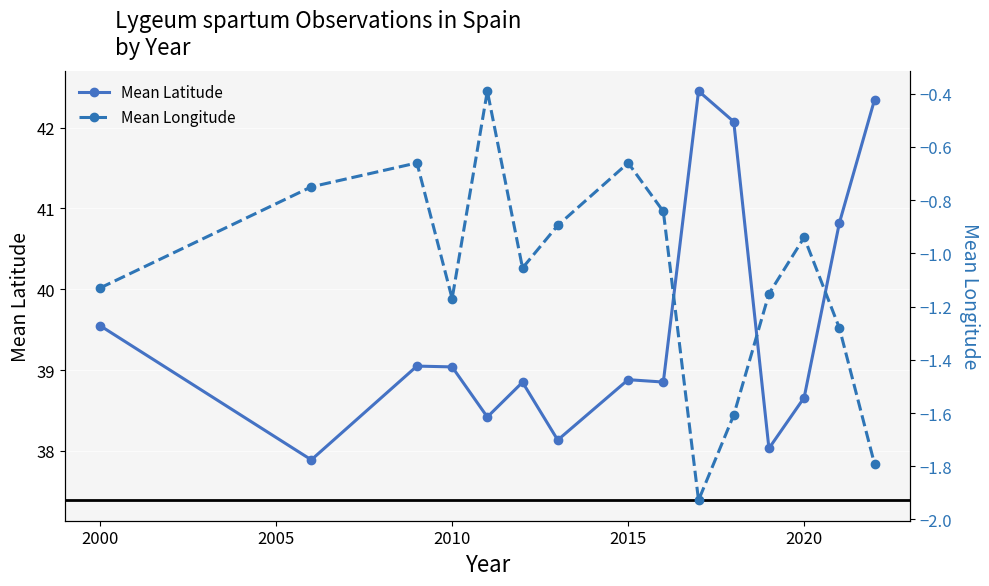

Reading right to left, what are all the values shown in this chart?

Mean Latitude: 42.3	40.8	38.7	38.0	42.1	42.5	38.9	38.9	38.1	38.9	38.4	39.0	39.0	37.9	39.5
Mean Longitude: -1.8	-1.3	-0.9	-1.2	-1.6	-1.9	-0.8	-0.7	-0.9	-1.1	-0.4	-1.2	-0.7	-0.8	-1.1